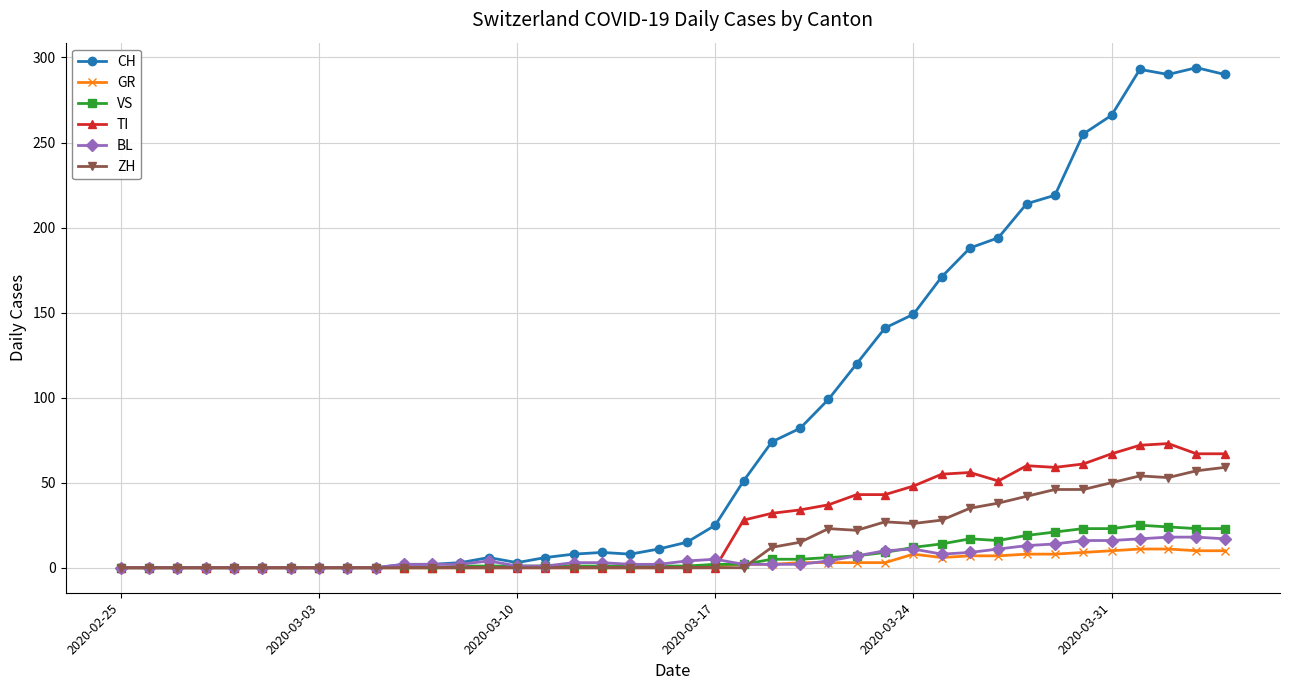

Which series has the widest spread of values?

CH